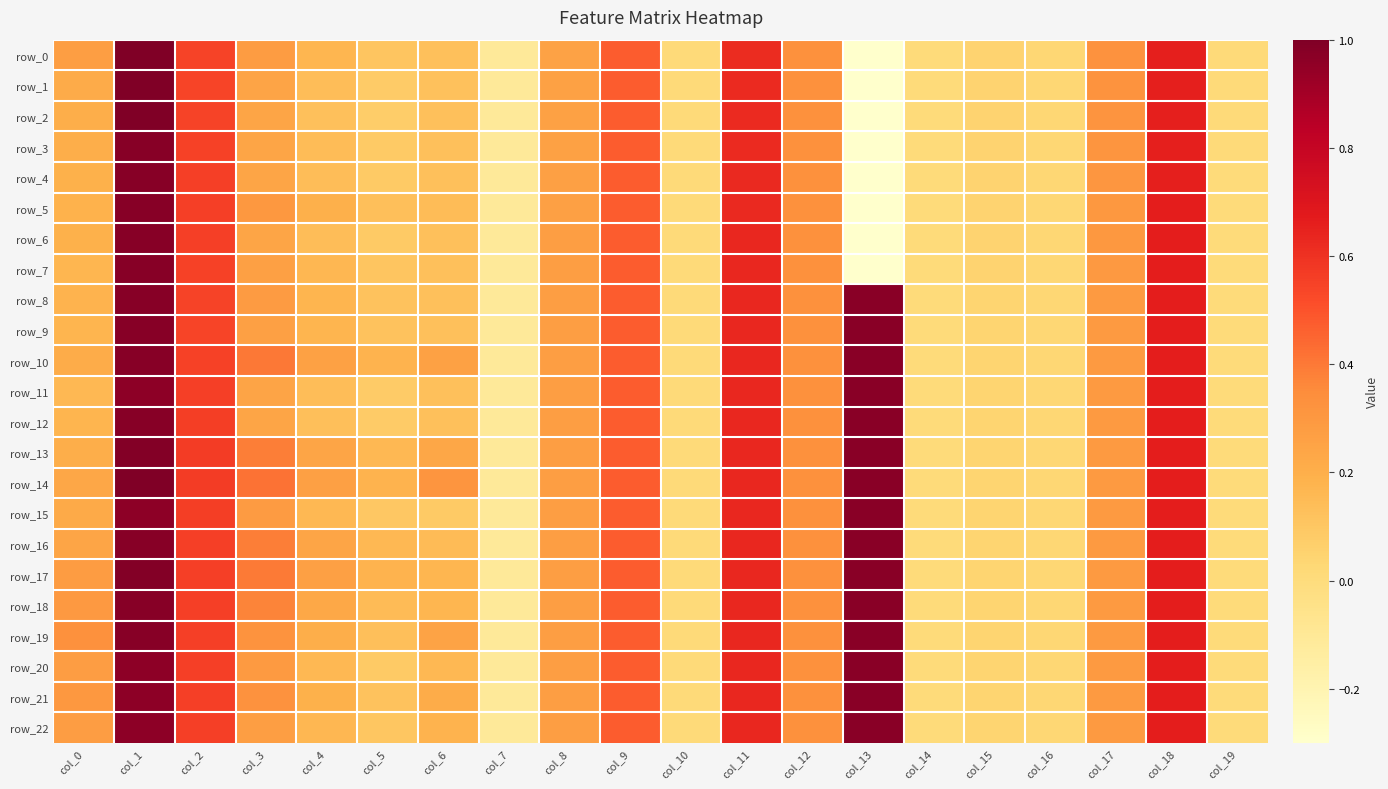

What is the difference between the maximum and minimum values in the row_11 series?

1.1